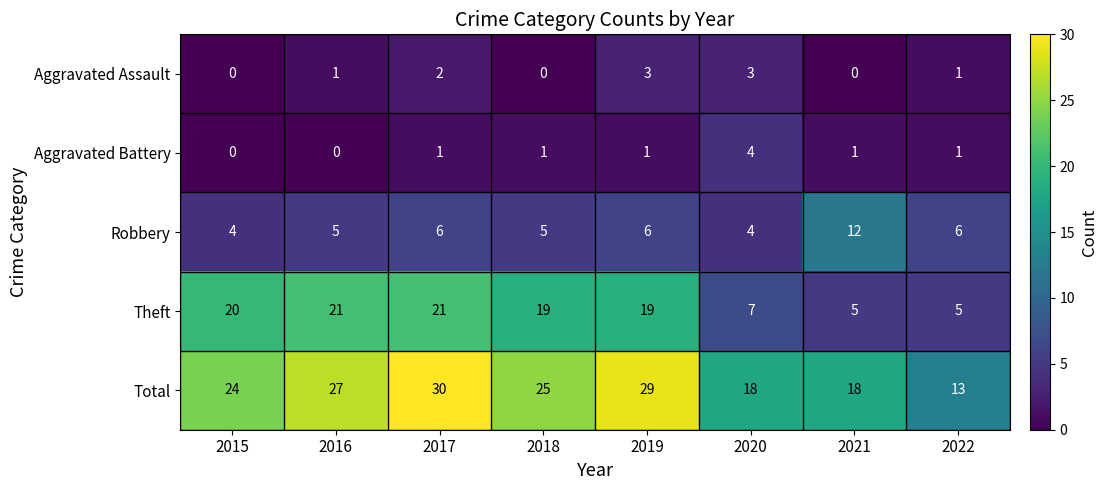

Which label corresponds to the largest value in the chart?

2017